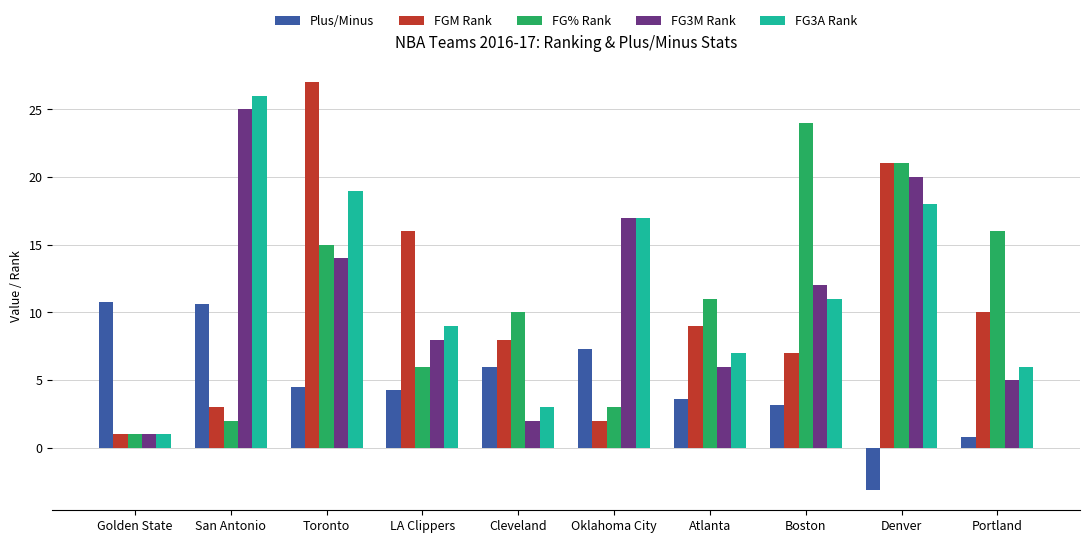

What is the difference between the maximum and minimum values in the FGM Rank series?

26.0